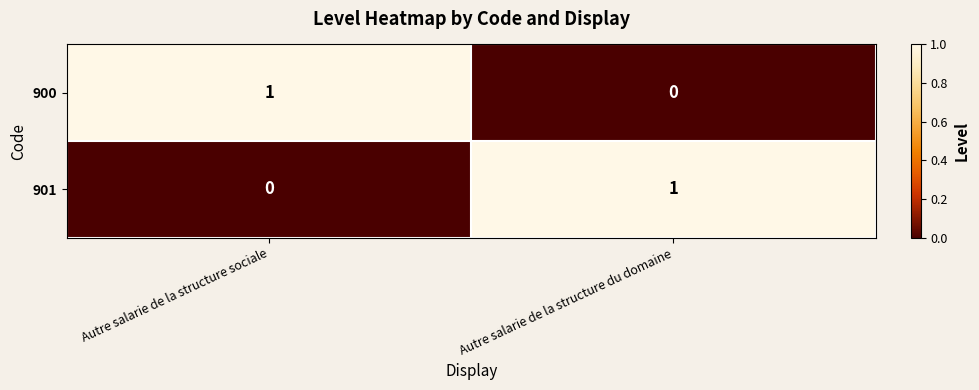

Rank the series at Autre salarie de la structure sociale from highest to lowest value.

900, 901